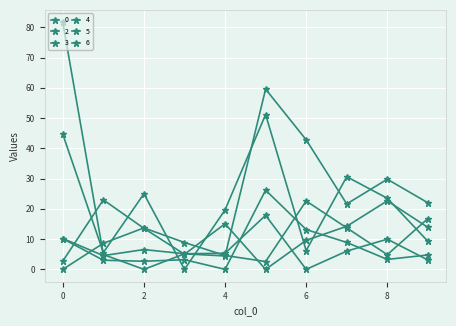

Count the number of data series in this chart.

6